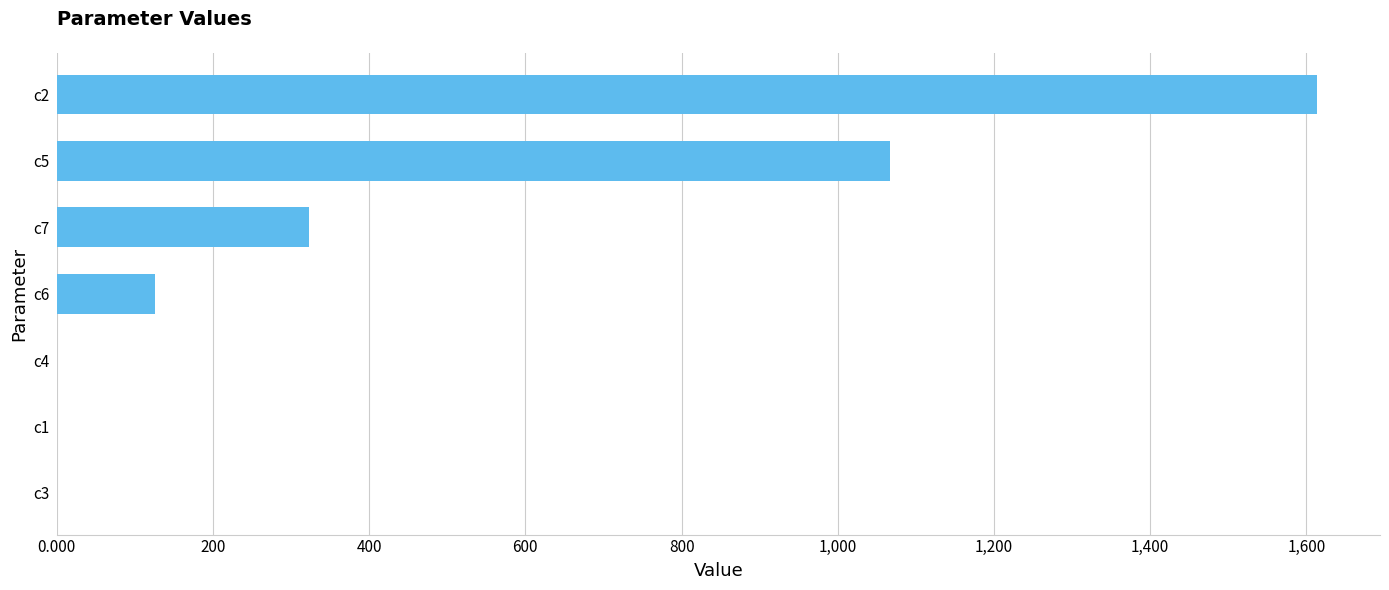

Where is the data nearest to the value 806?

c5